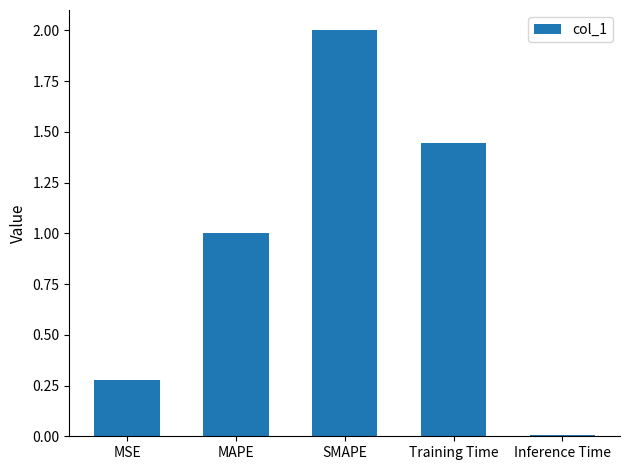

The value at MAPE is 1.3. True or false?

False